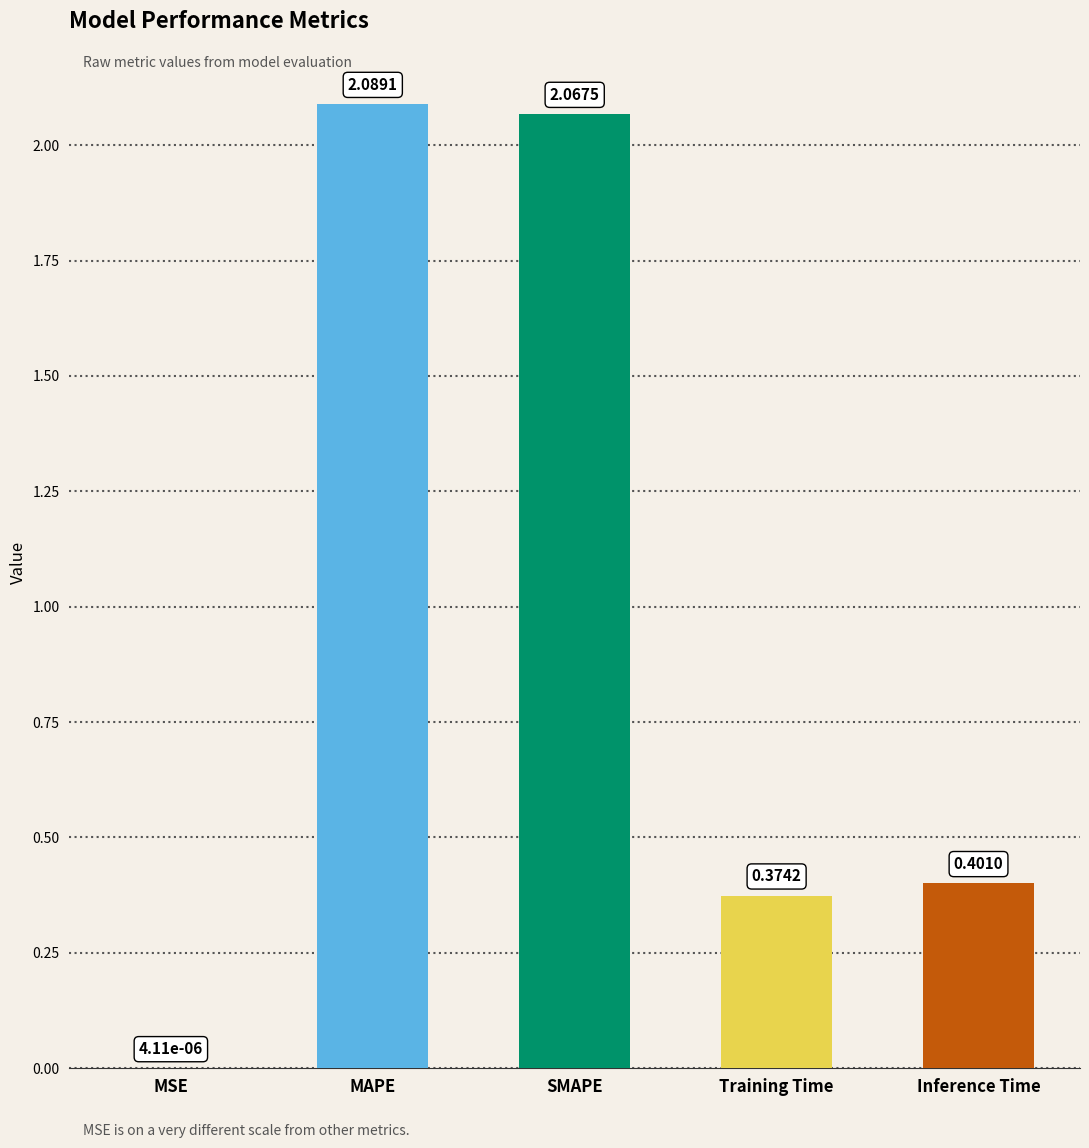

Between MAPE and SMAPE, which is larger?

MAPE